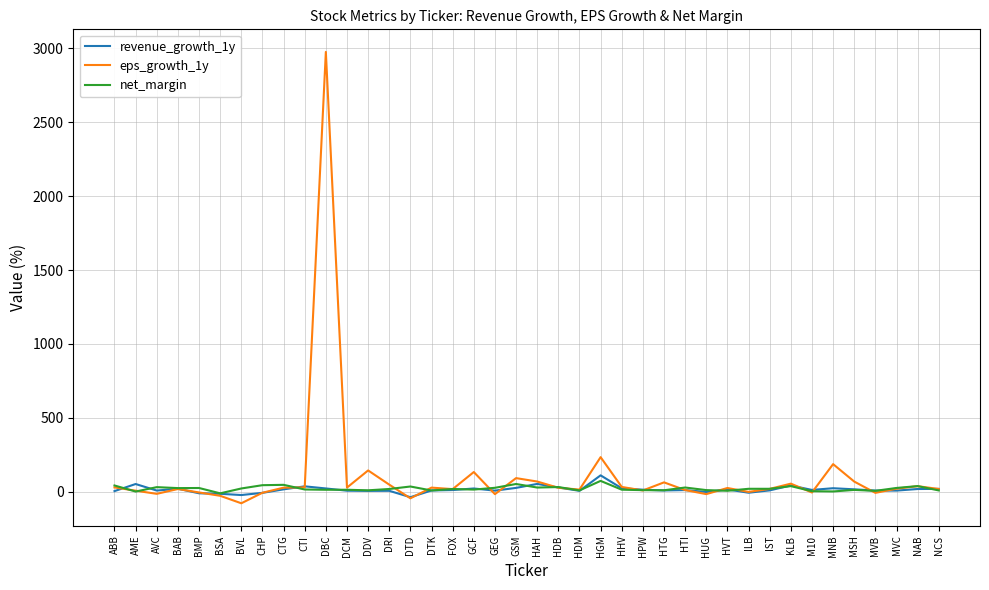

At which category does the chart reach its peak across all series?

DBC